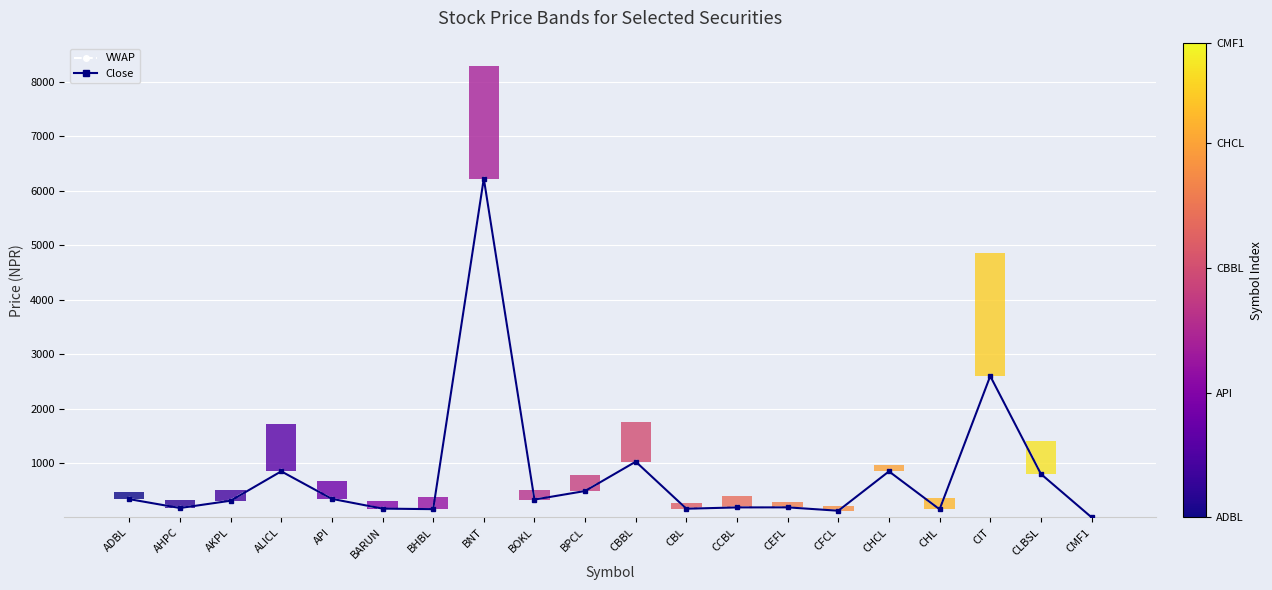

Reading right to left, what are all the values shown in this chart?

VWAP: 9.5	811.8	2602.8	155.6	851.3	126.1	192.0	192.2	164.4	1027.9	493.5	335.4	6223.0	159.0	163.2	348.9	852.9	317.0	177.5	344.4
Close: 9.5	805.0	2600.0	156.0	852.0	130.0	192.0	191.0	167.0	1030.0	492.0	335.0	6223.0	159.0	169.0	348.0	853.0	314.0	180.0	343.0